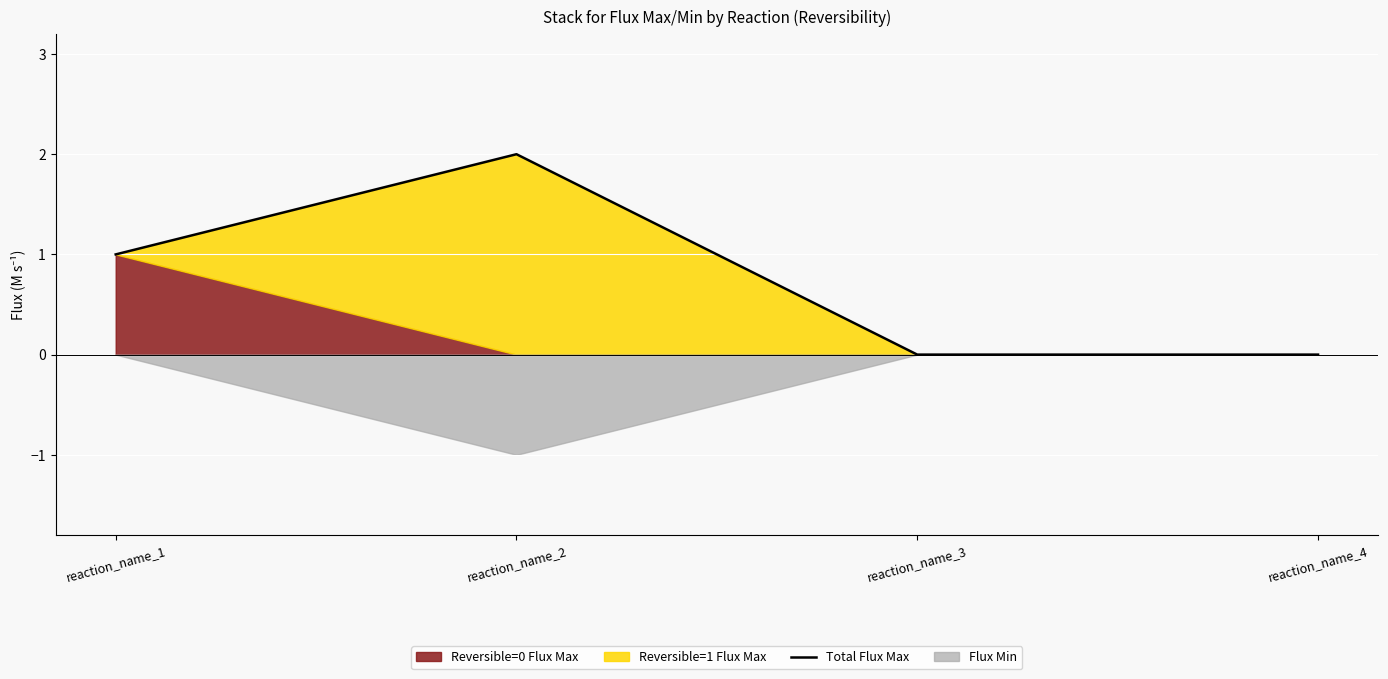

List the labels in order of value, largest first.

reaction_name_2, reaction_name_1, reaction_name_3, reaction_name_4